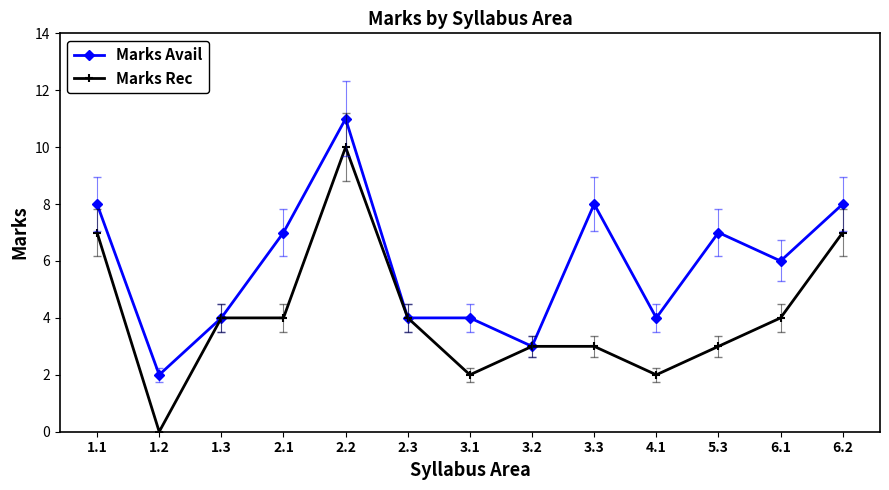

Does the chart have visible grid lines?

No